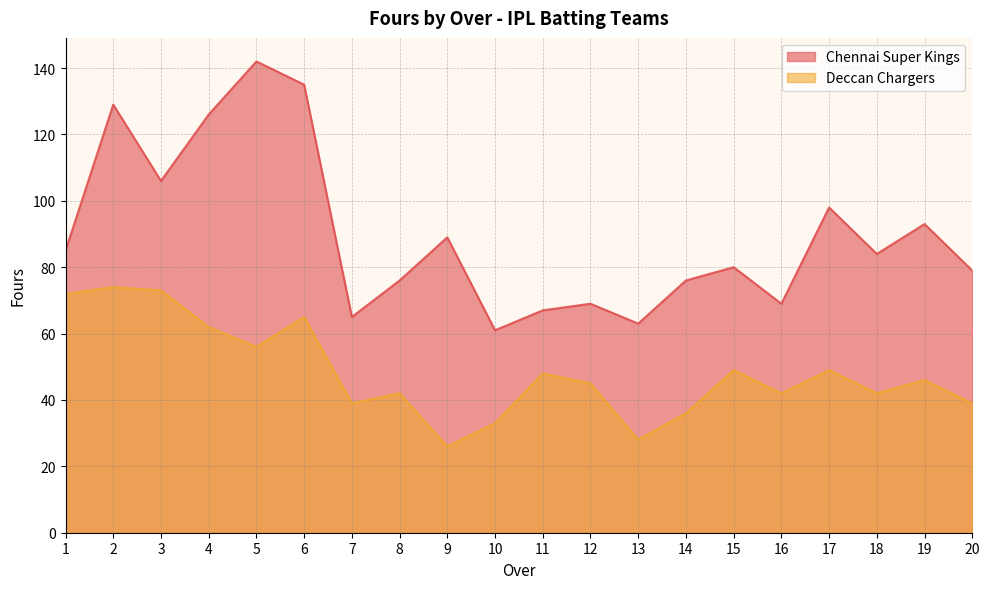

In Deccan Chargers, how many points are lower than both neighbors (excluding endpoints)?

6